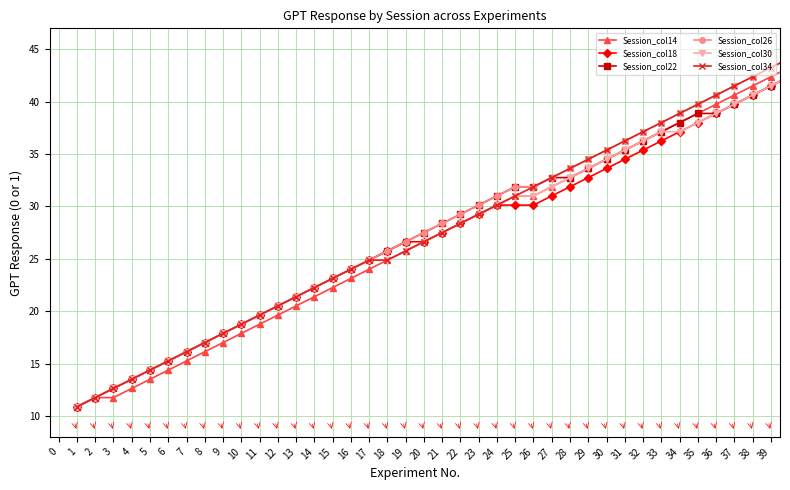

True or false: Session_col26 has more than 2 points higher than both neighbors.

False